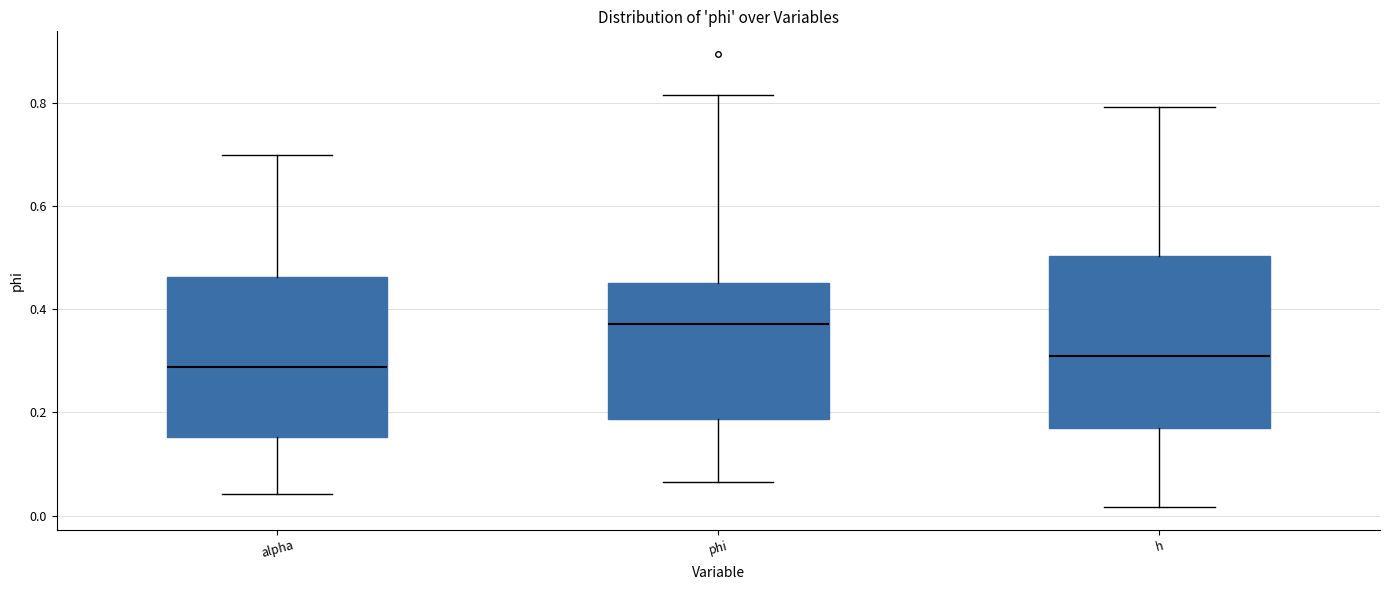

Reading left to right, transcribe this box plot: for each box, give where its median line is, the range the box spans, and where its two whiskers end, as read against the y-axis. The values are not printed on the chart, so give them approximately, as read against the axis.

alpha: median 0.28, box 0.16 to 0.46, whiskers 0.04 to 0.70
phi: median 0.38, box 0.18 to 0.46, whiskers 0.06 to 0.82
h: median 0.32, box 0.16 to 0.50, whiskers 0.02 to 0.80